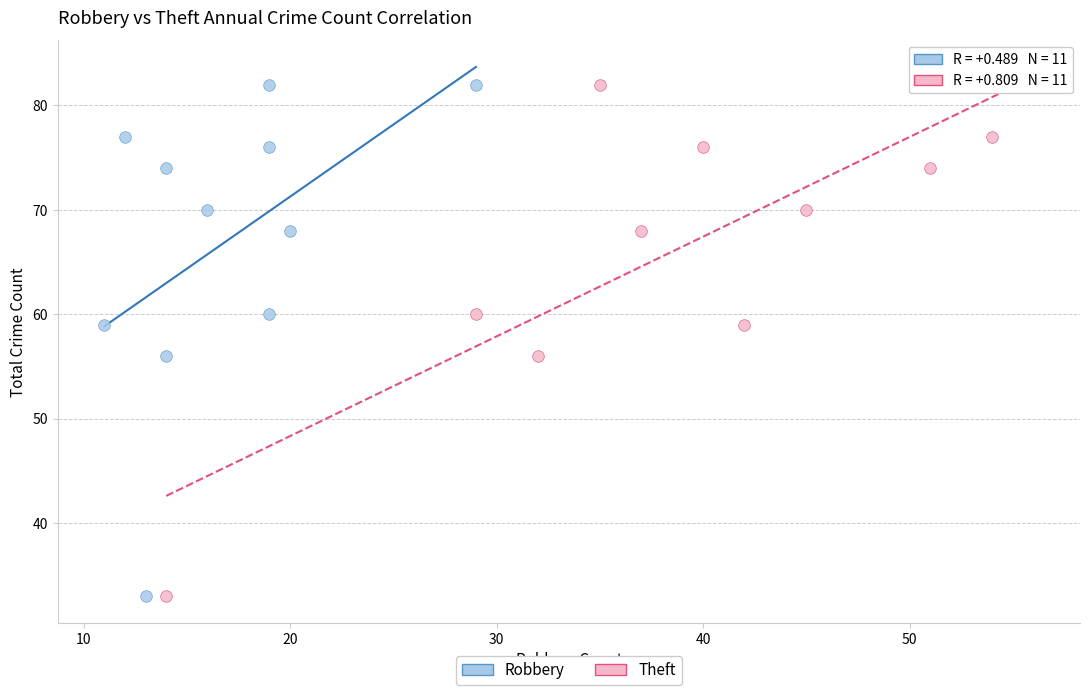

What are all the series names shown in the legend?

Robbery, Theft